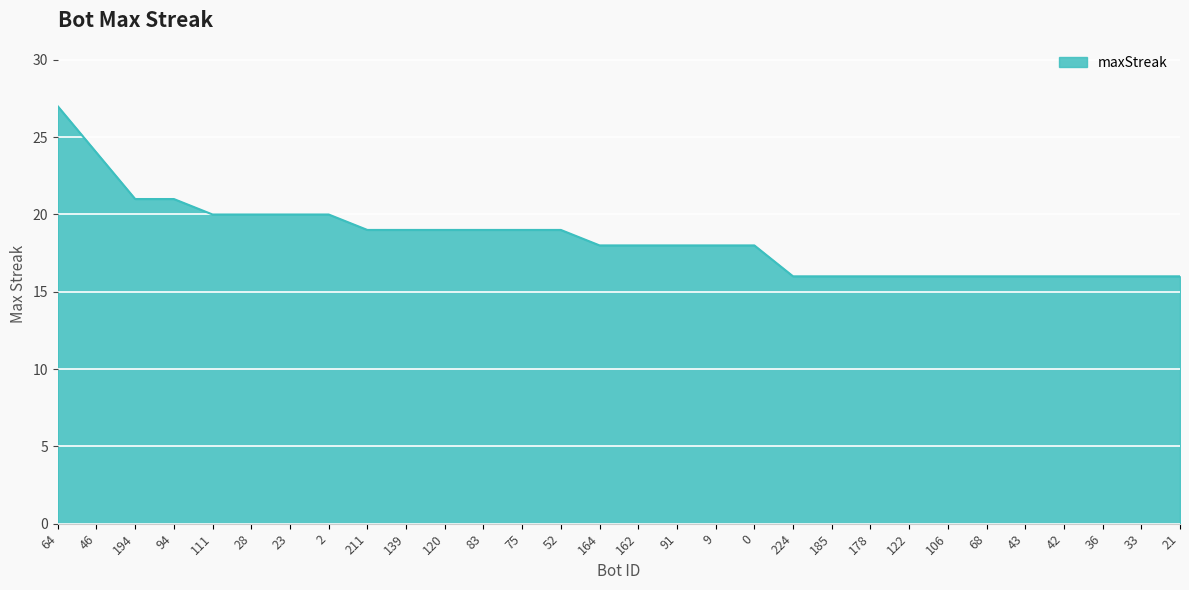

Is it true that the value at 42 is 16?

True